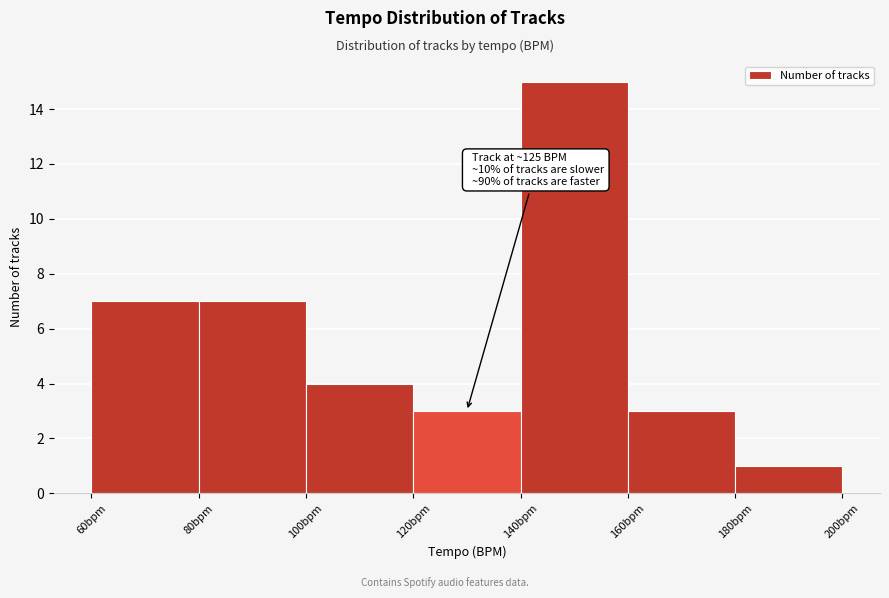

Over which range of the x-axis is the bar tallest?

140 to 160